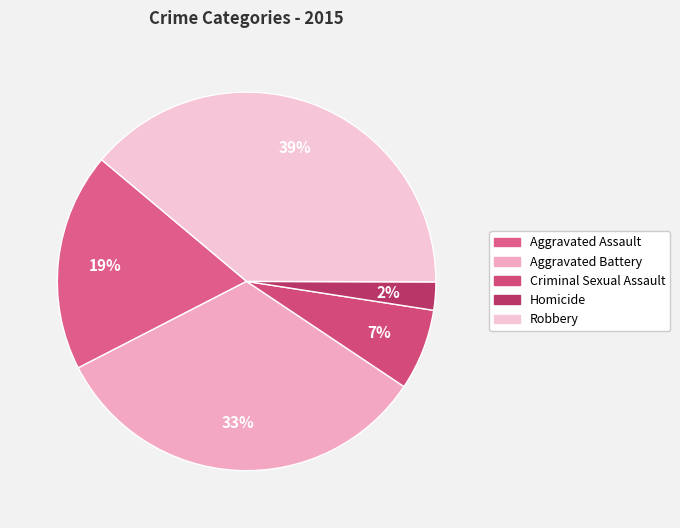

True or false: Criminal Sexual Assault accounts for 7% of the total.

True